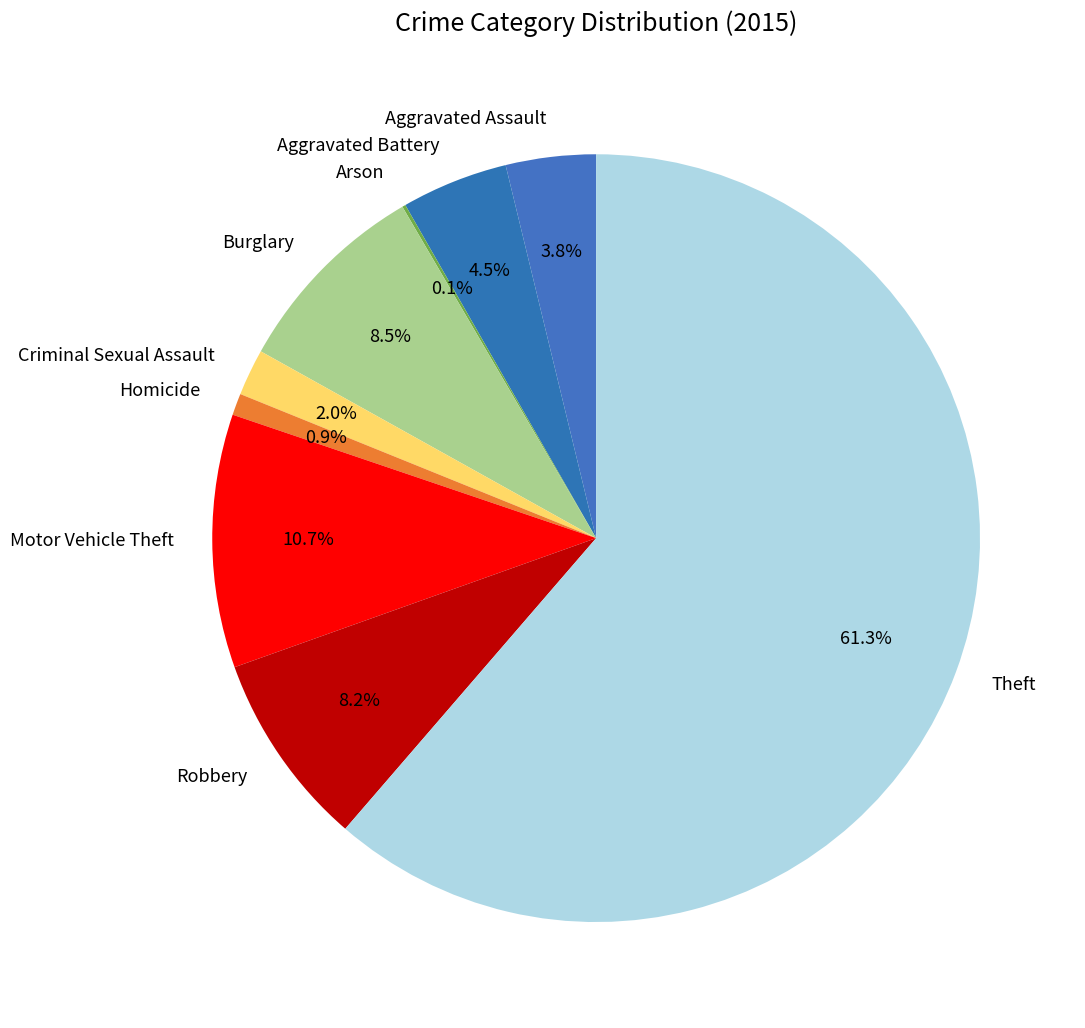

Between Aggravated Assault and Homicide, which is larger?

Aggravated Assault